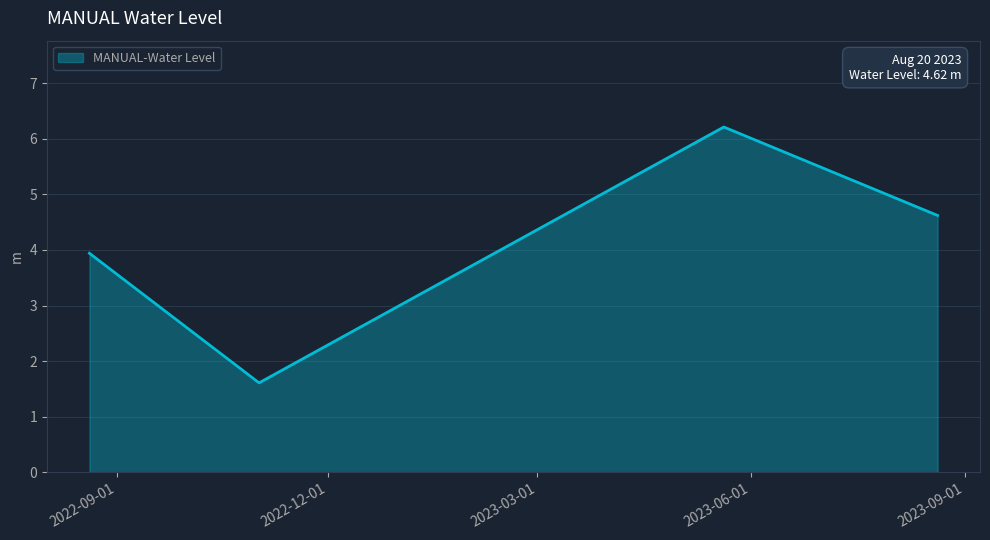

What is the maximum value shown in the chart?

6.2